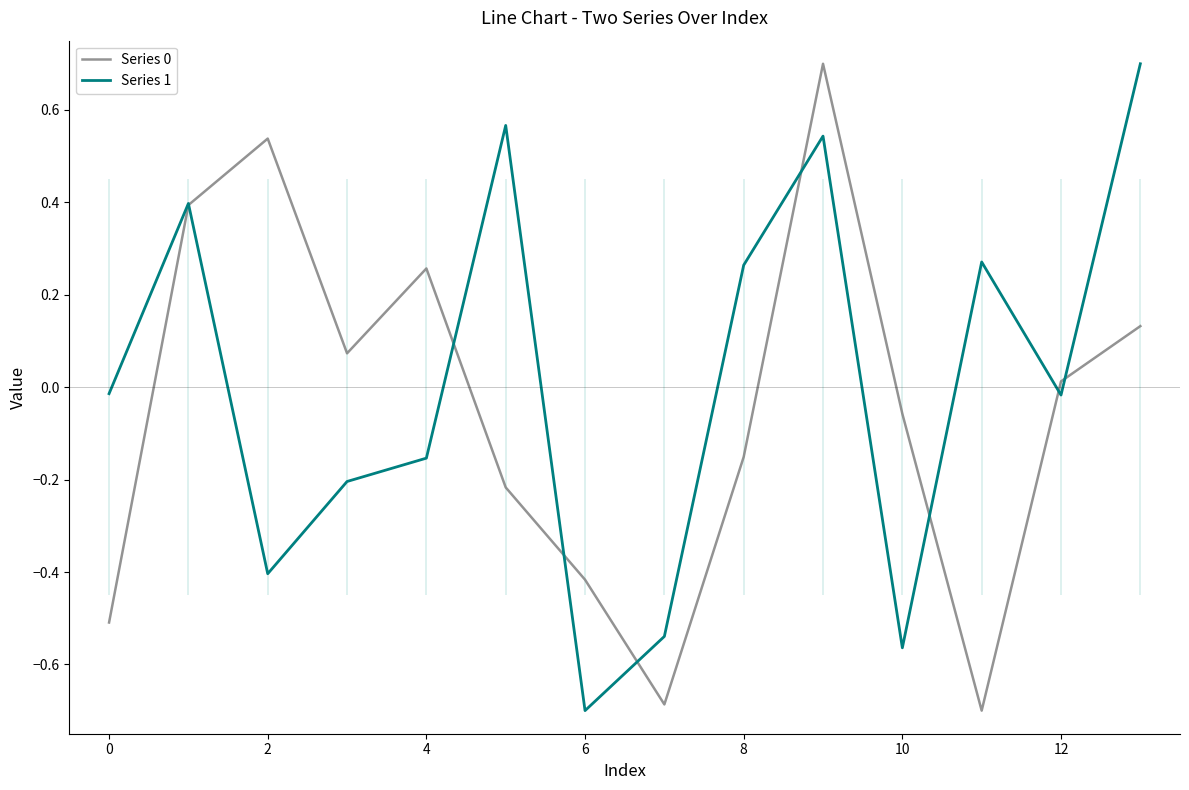

What is the sum of all Series 0 values?

-0.6